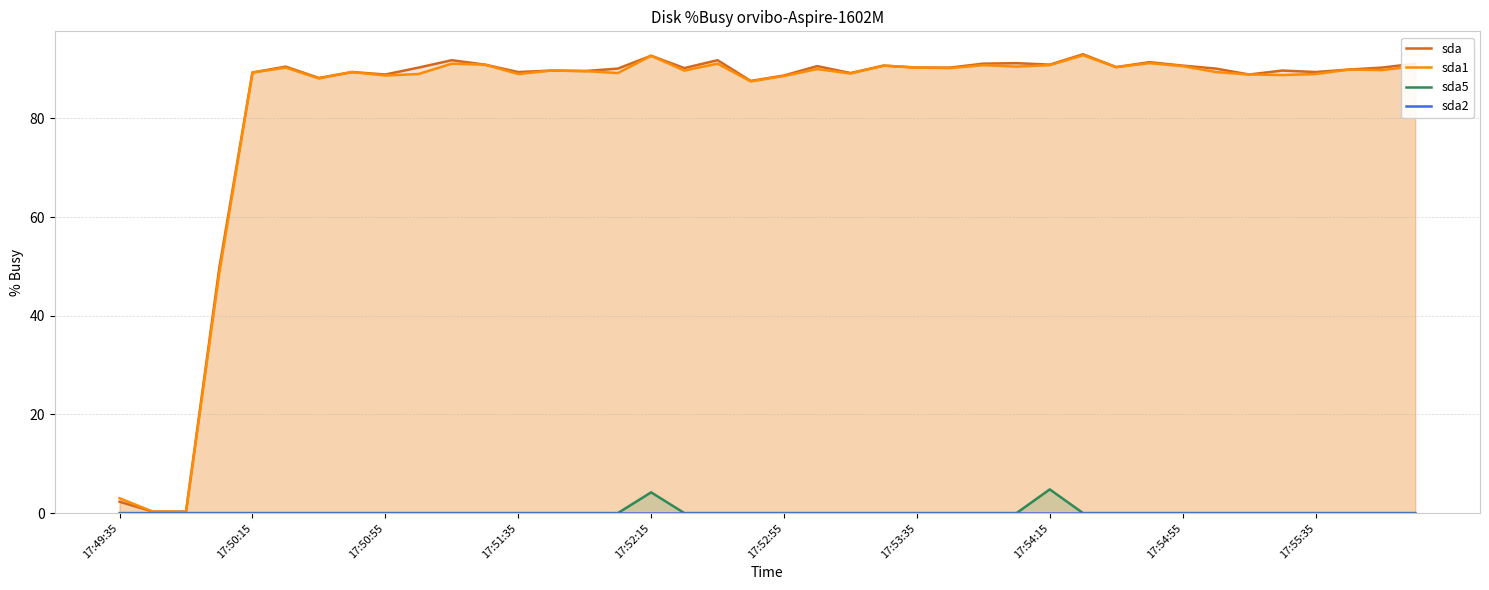

The sda5 series shows 4.2 at 17:52:15. True or false?

True